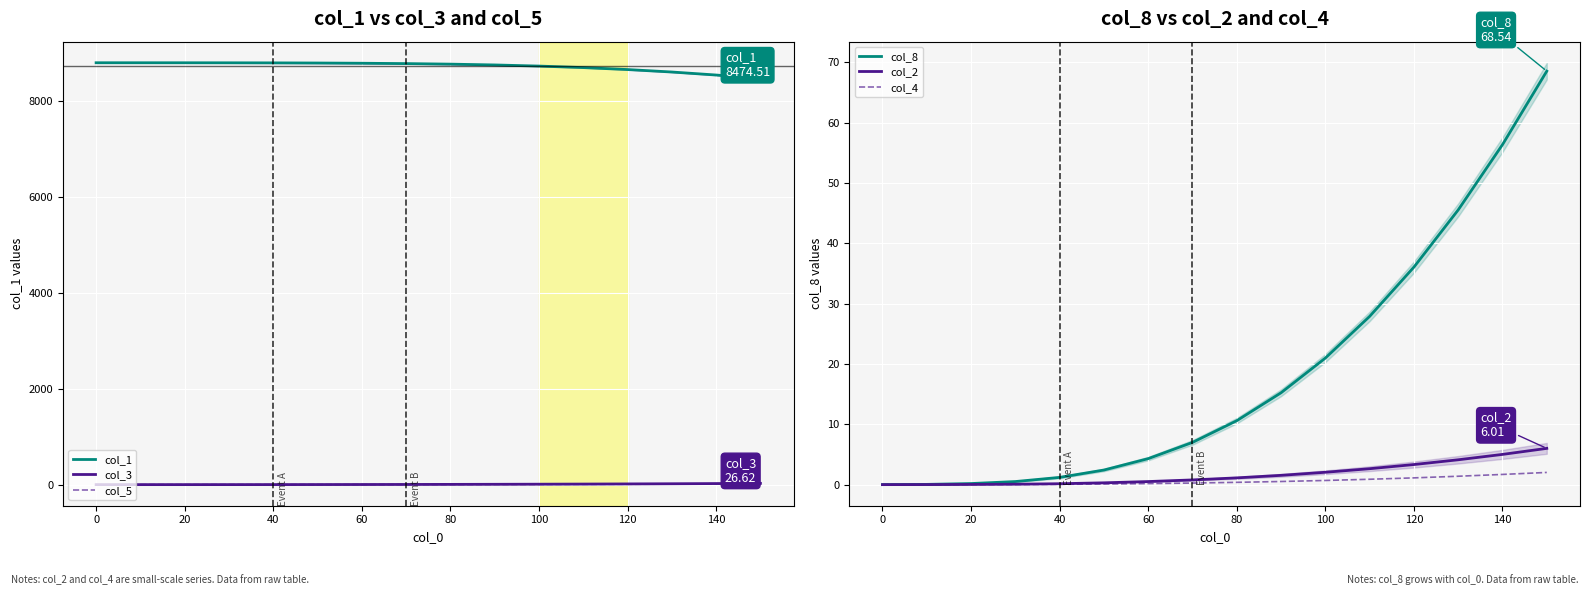

True or false: col_8 has more than 0 interior local peaks.

False